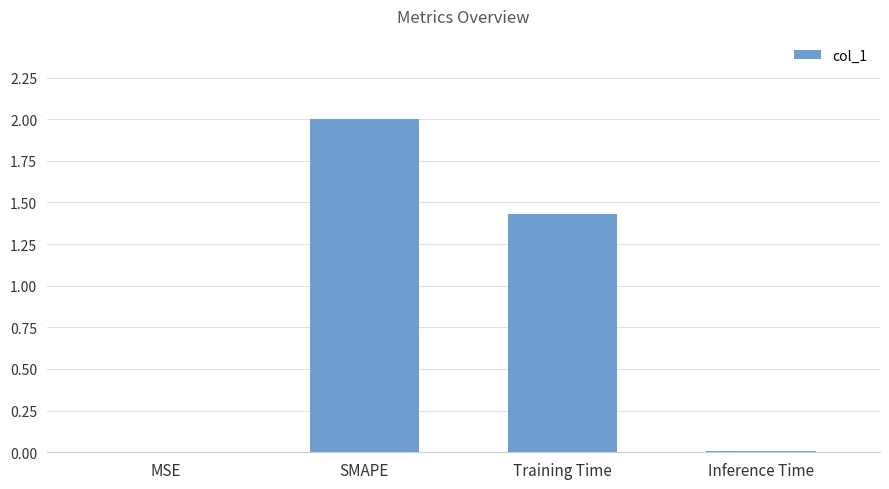

At which label does the data first exceed 1?

SMAPE